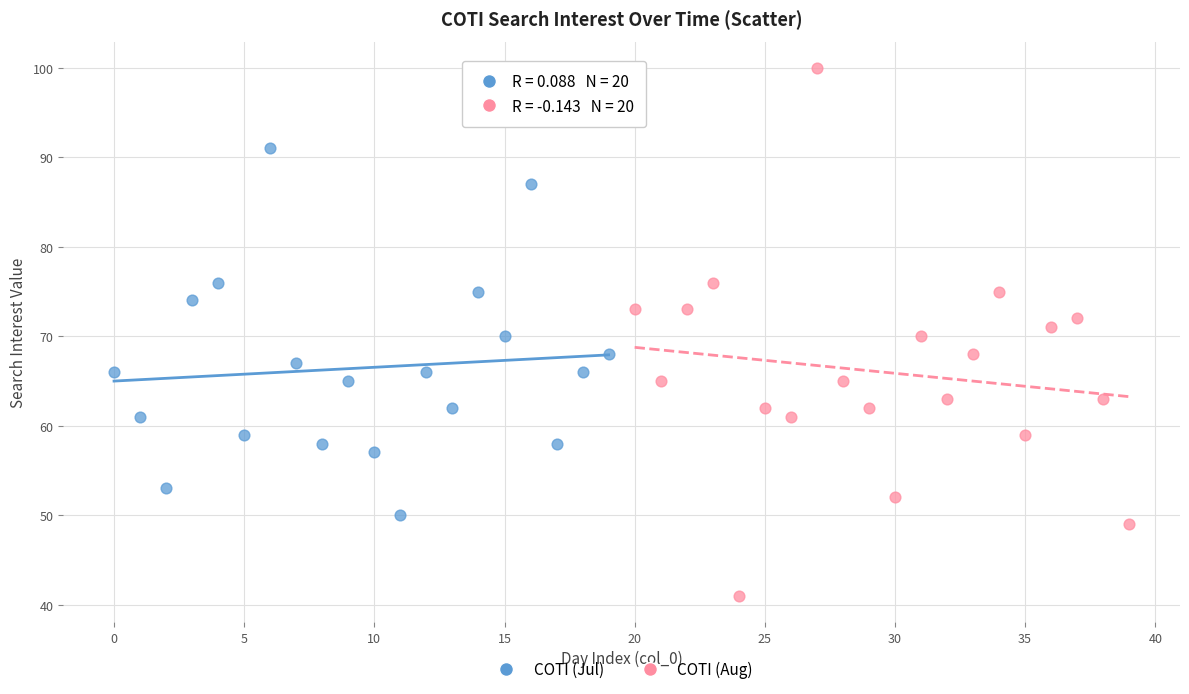

Which series has the widest spread of Y values?

COTI (Aug)